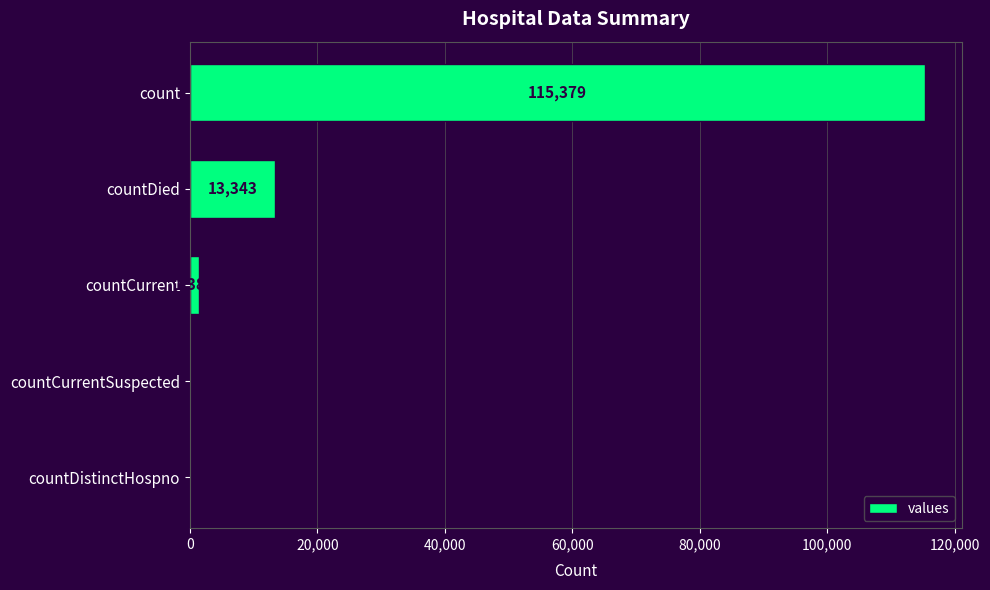

What is the average value?

26021